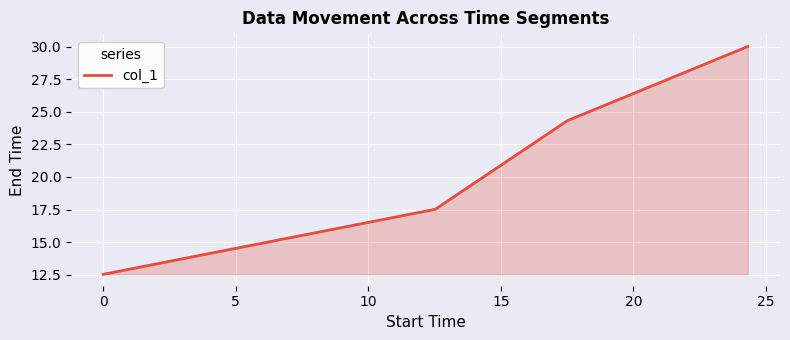

What is the difference between the second highest and minimum values?

11.8